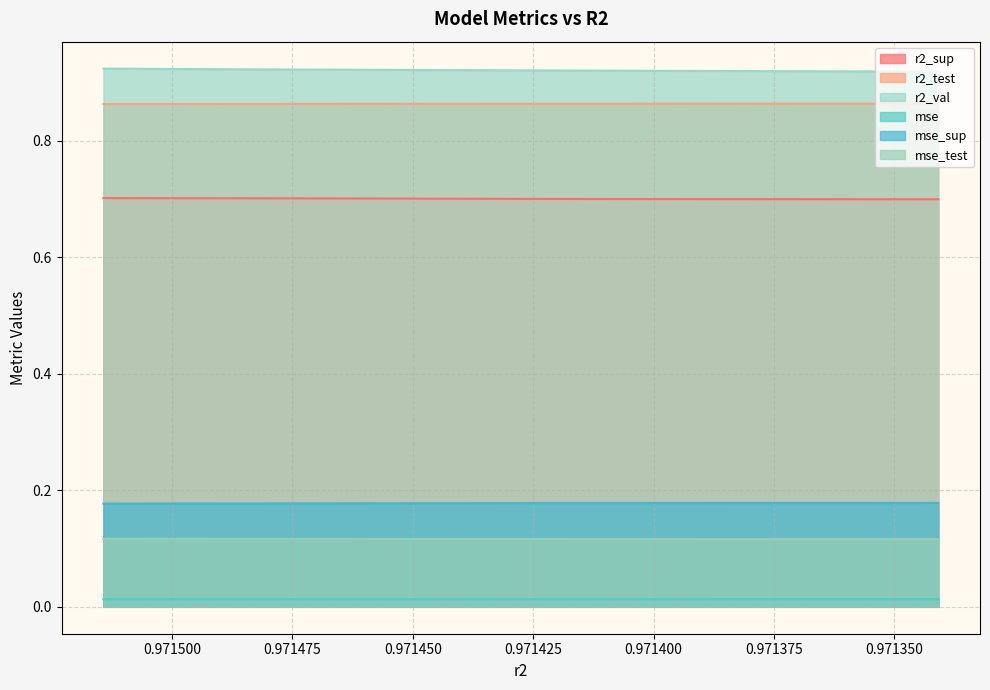

Reading left to right, transcribe all the data shown in this chart.

r2_sup: 0.7	0.7	0.7	0.7	0.7	0.7	0.7	0.7	0.7	0.7
r2_test: 0.9	0.9	0.9	0.9	0.9	0.9	0.9	0.9	0.9	0.9
r2_val: 0.9	0.9	0.9	0.9	0.9	0.9	0.9	0.9	0.9	0.9
mse: 0.0	0.0	0.0	0.0	0.0	0.0	0.0	0.0	0.0	0.0
mse_sup: 0.2	0.2	0.2	0.2	0.2	0.2	0.2	0.2	0.2	0.2
mse_test: 0.1	0.1	0.1	0.1	0.1	0.1	0.1	0.1	0.1	0.1